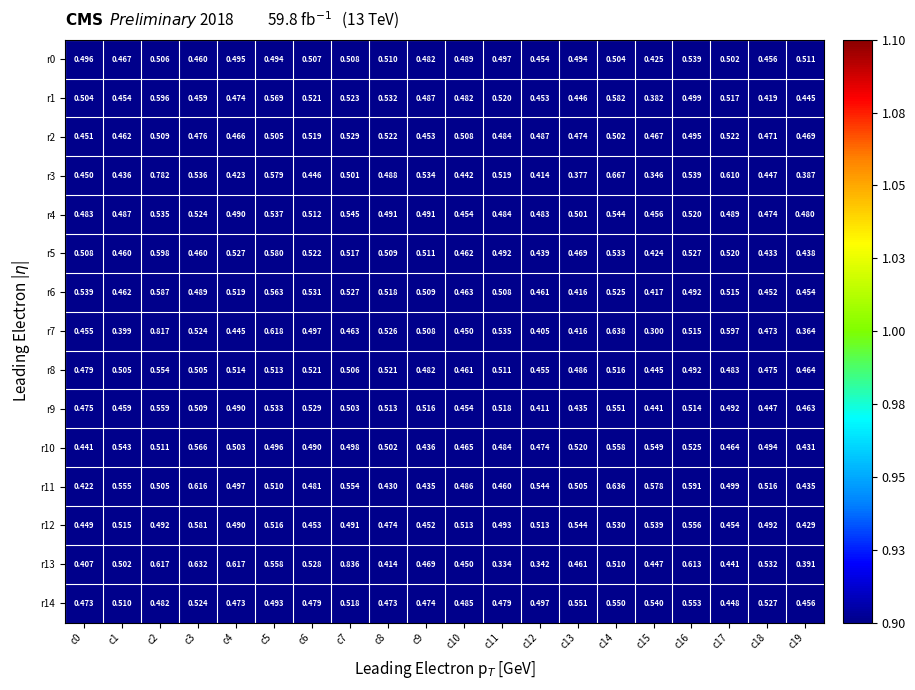

Count the number of data series in this chart.

15